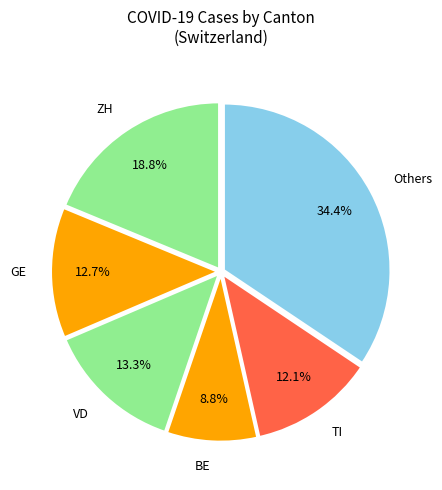

How many segments does this pie chart have?

6